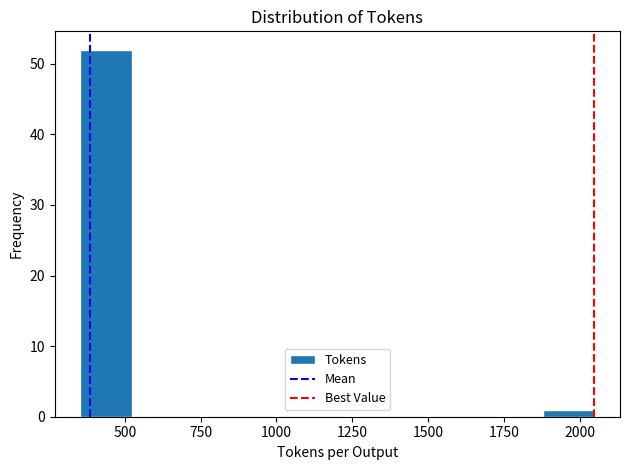

Around what value on the x-axis is the tallest bar? Give the approximate position of its centre, as read against the axis.

450